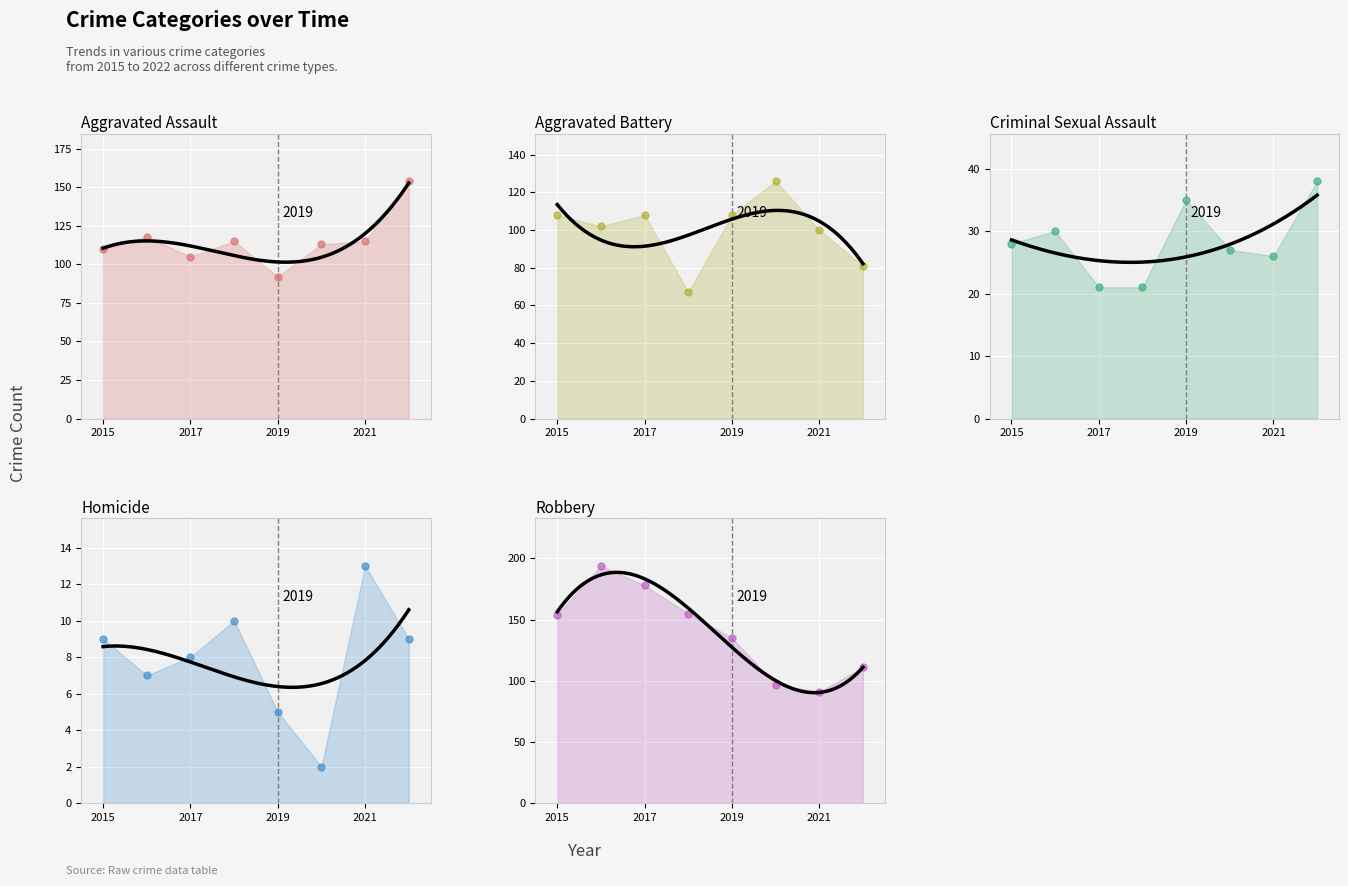

At how many categories does at least one series exceed 107?

8